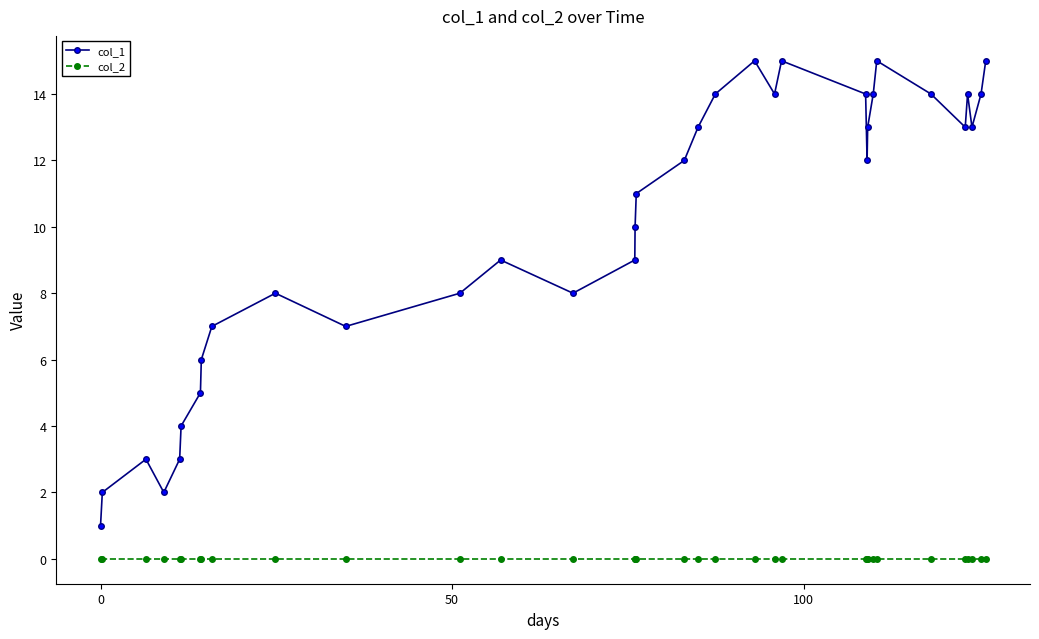

True or false: col_1 and col_2 cross at least once.

False